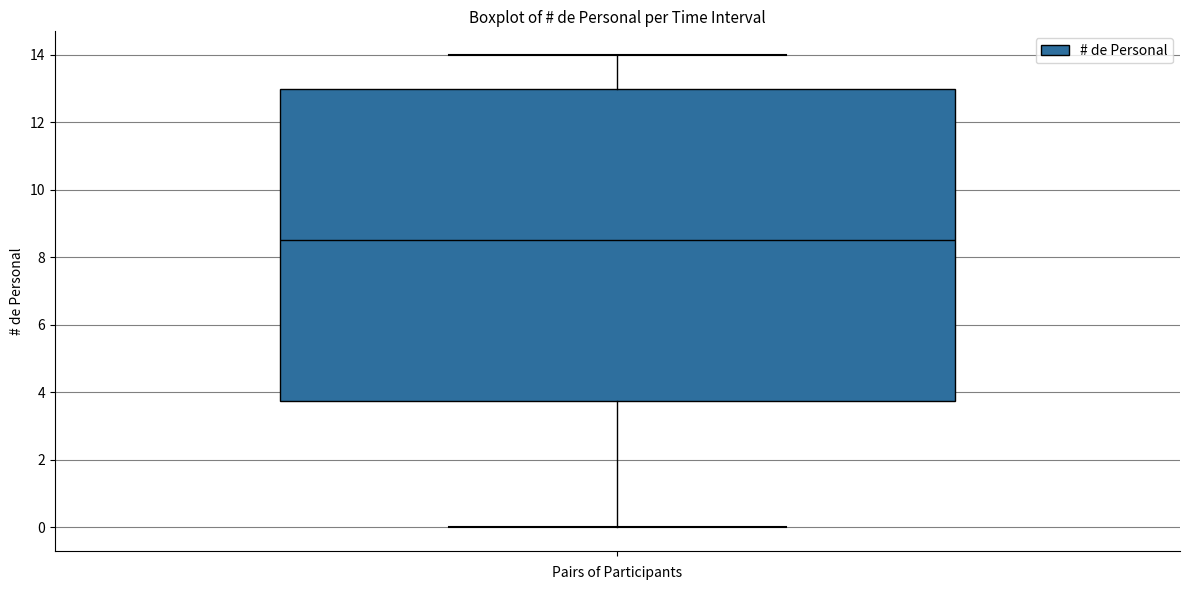

Transcribe this box plot: give where the median line is, the range the box spans, and where the two whiskers end, as read against the y-axis. The values are not printed on the chart, so give them approximately, as read against the axis.

median 8.6, box 3.8 to 13.0, whiskers 0.0 to 14.0